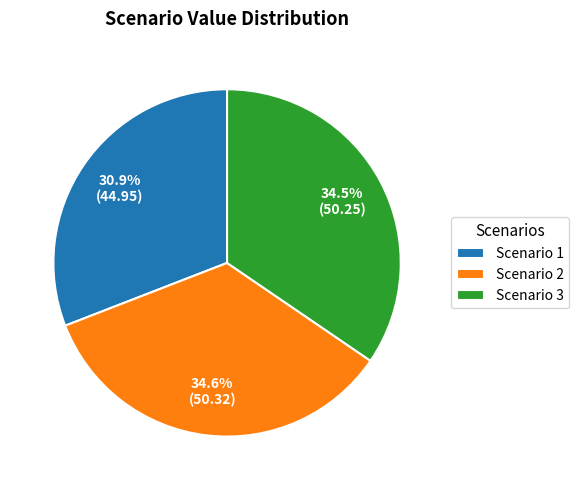

Does Scenario 1 account for over 50% of the chart?

No